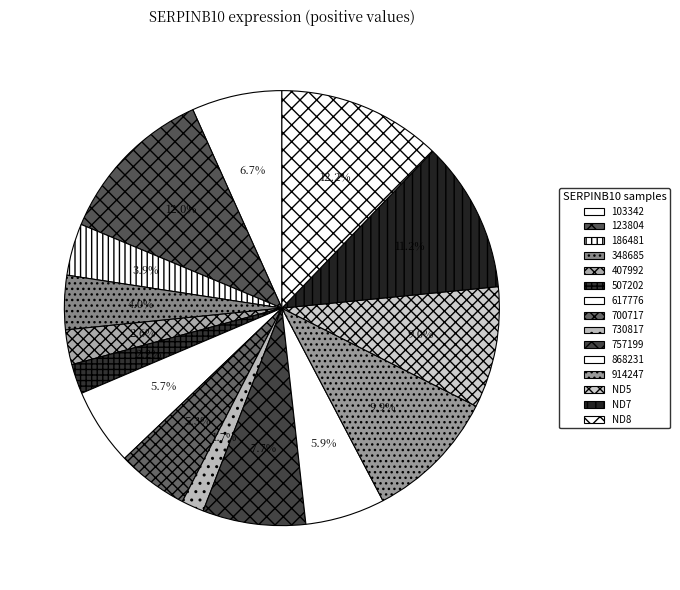

Is it true that 348685 is 1% of the pie?

False